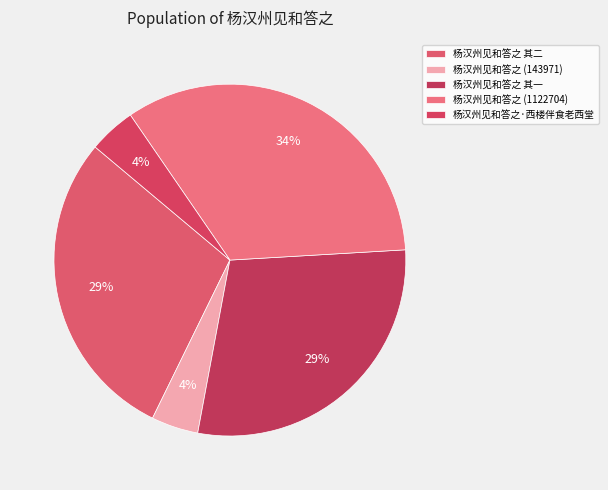

Which slice is the smallest?

杨汉州见和答之